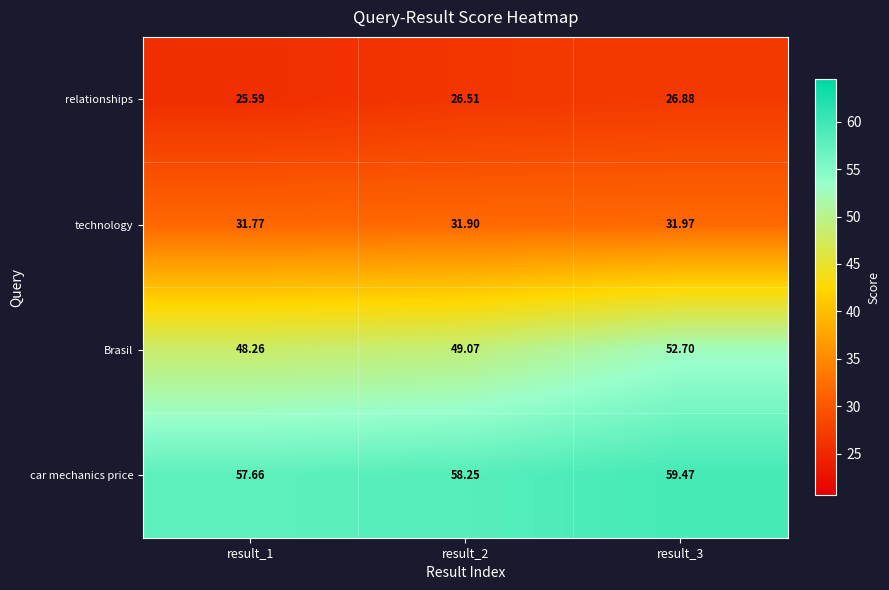

Rank the series by their average value, from highest to lowest.

car mechanics price, Brasil, technology, relationships